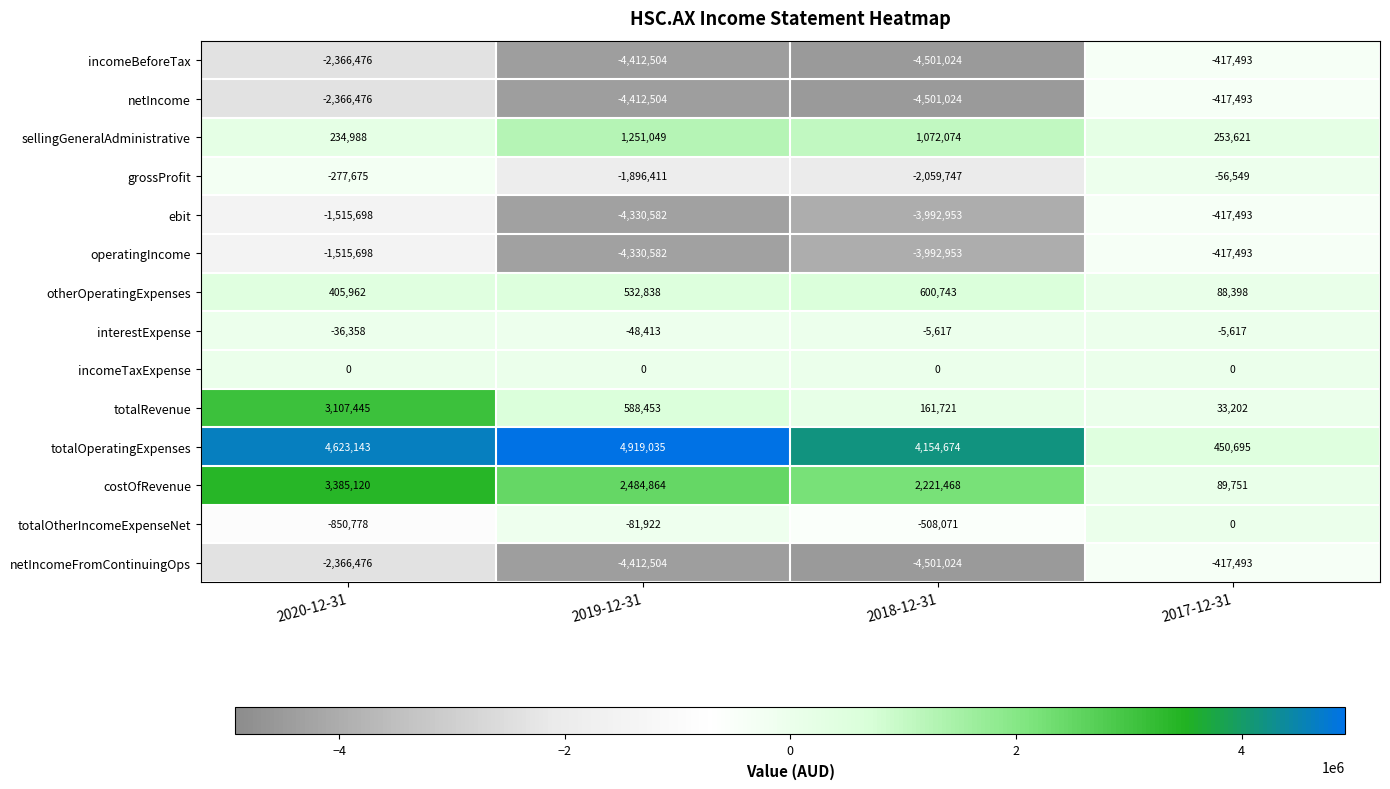

What is the maximum value for ebit?

-417493